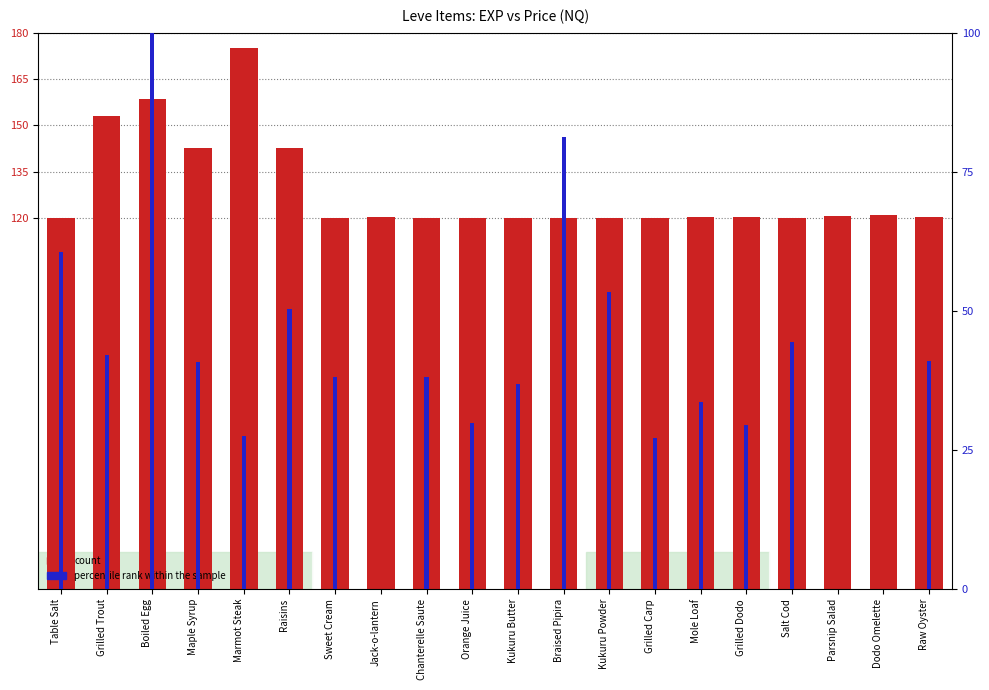

What is the spread (max minus min) of values at Braised Pipira?

39.0